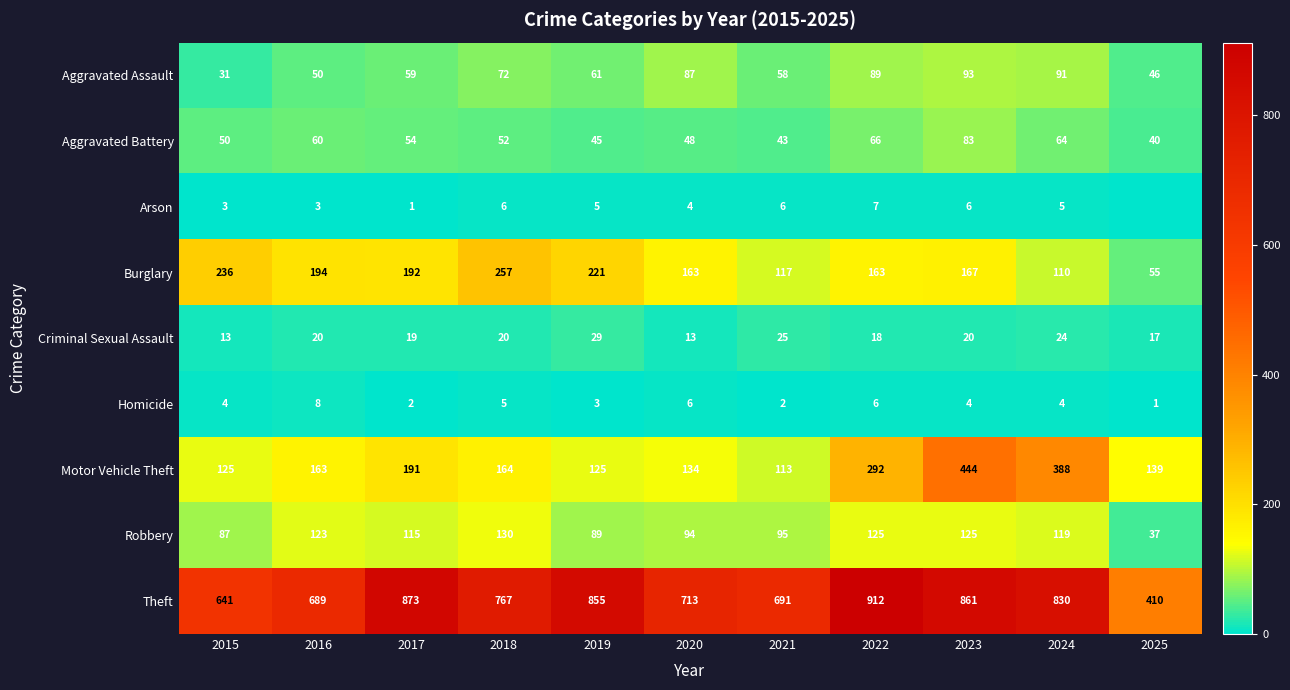

Rank the series at 2019 from highest to lowest value.

Theft, Burglary, Motor Vehicle Theft, Robbery, Aggravated Assault, Aggravated Battery, Criminal Sexual Assault, Arson, Homicide